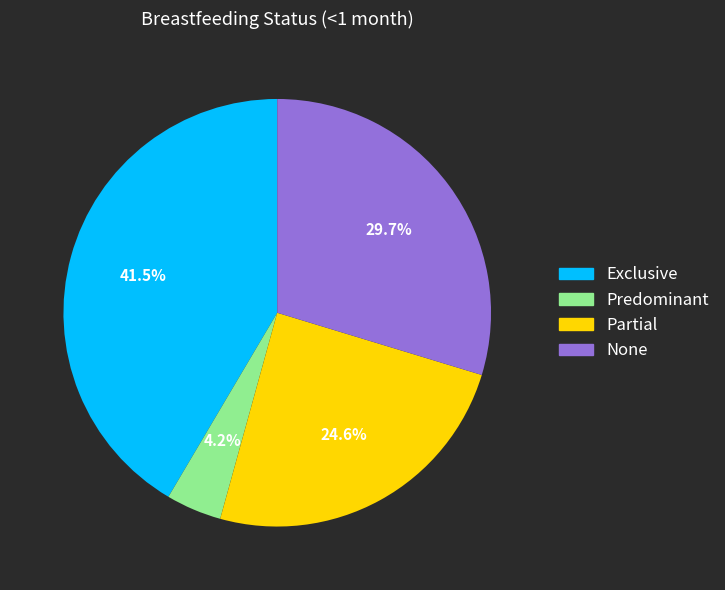

Combined, what portion of the pie is None and Exclusive?

71.2%